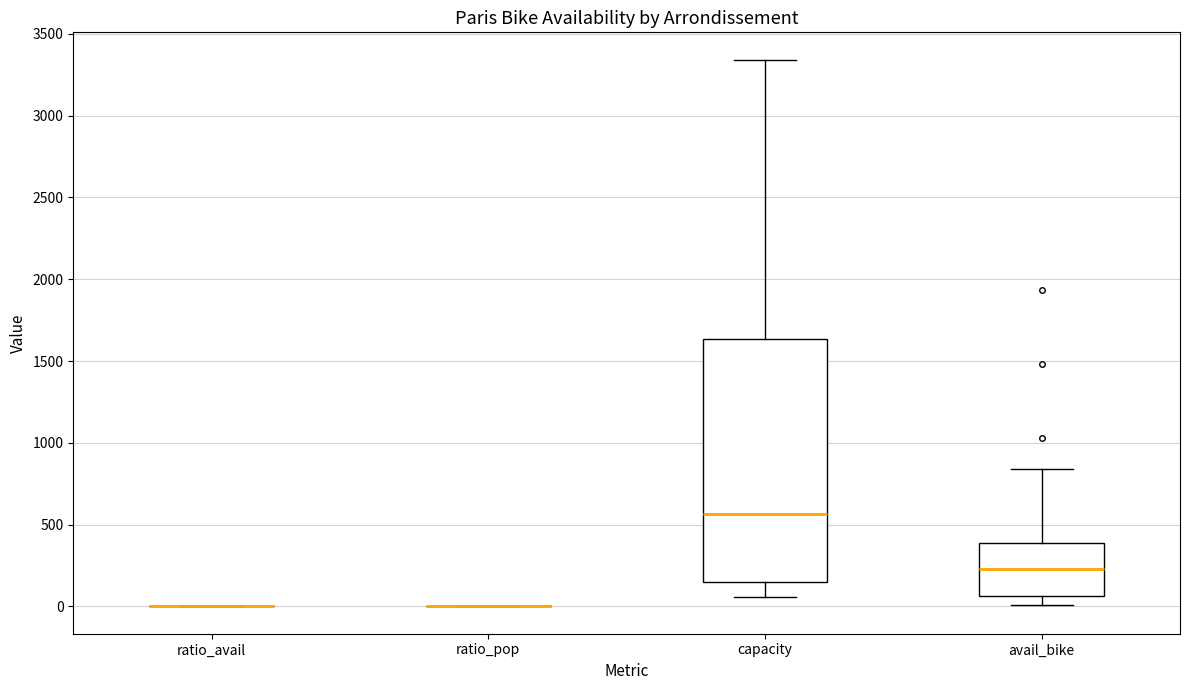

Reading left to right, read every box against the y-axis: the position of its median line, the range the box covers, and the ends of its whiskers. The values are not printed on the chart, so give them approximately, as read against the axis.

ratio_avail: box collapsed to a line at 0, whiskers 0 to 0
ratio_pop: box collapsed to a line at 0, whiskers 0 to 0
capacity: median 550, box 150 to 1650, whiskers 50 to 3350
avail_bike: median 250, box 50 to 400, whiskers 0 to 850